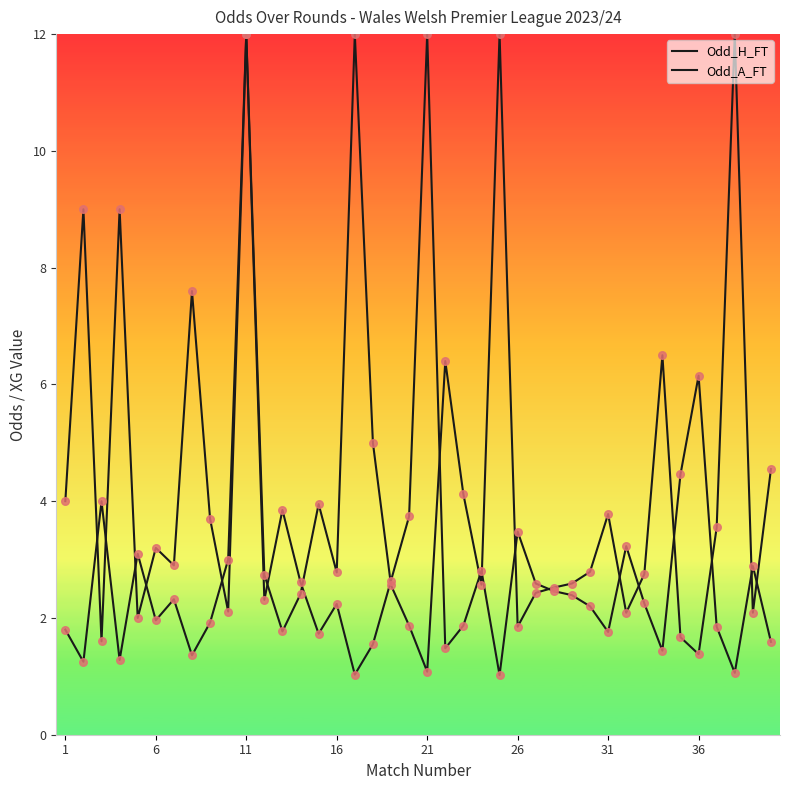

How many lines are shown in the chart?

2